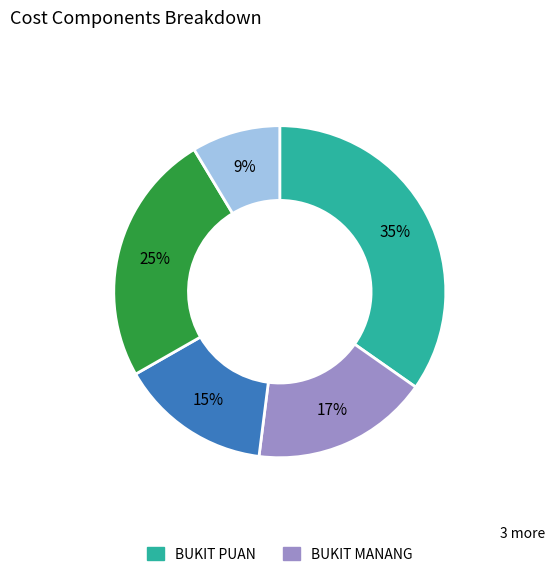

Count the number of slices in the pie.

5